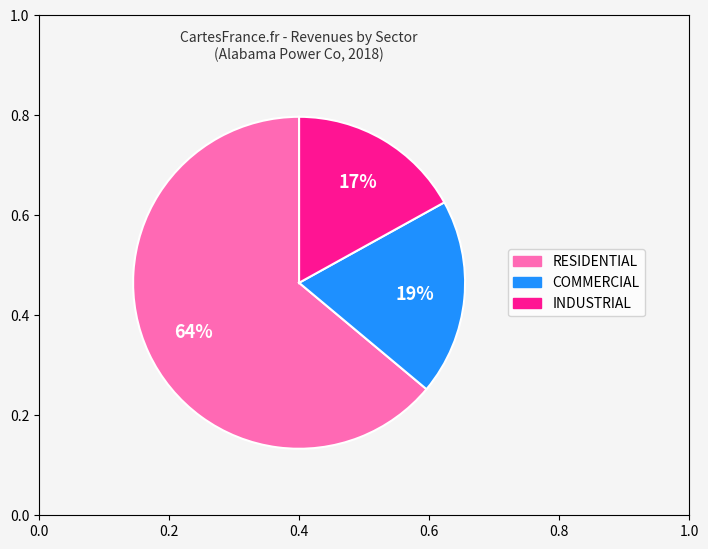

How many slices are in this pie chart?

3